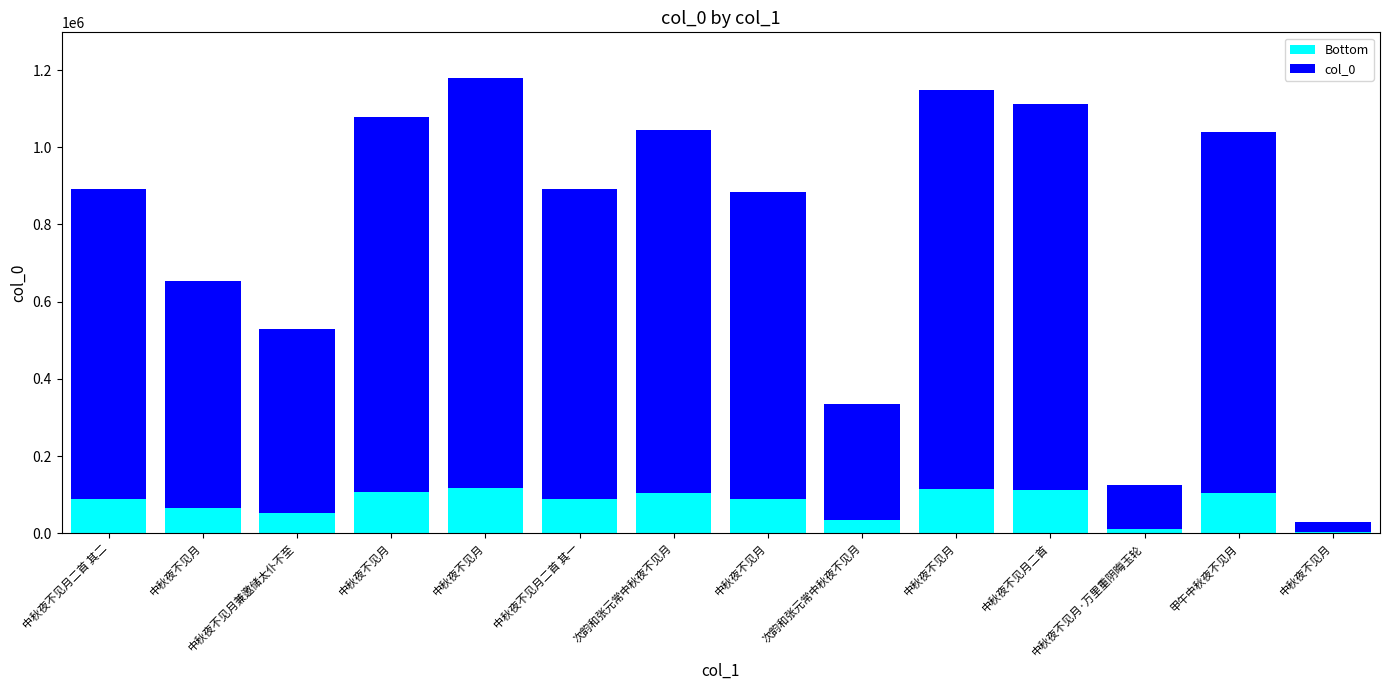

Rank the categories by col_0 value from lowest to highest.

中秋夜不见月, 中秋夜不见月·万里重阴晦玉轮, 次韵和张元常中秋夜不见月, 中秋夜不见月兼邀储太仆不至, 中秋夜不见月, 中秋夜不见月, 中秋夜不见月二首 其二, 中秋夜不见月二首 其一, 甲午中秋夜不见月, 次韵和张元常中秋夜不见月, 中秋夜不见月, 中秋夜不见月二首, 中秋夜不见月, 中秋夜不见月